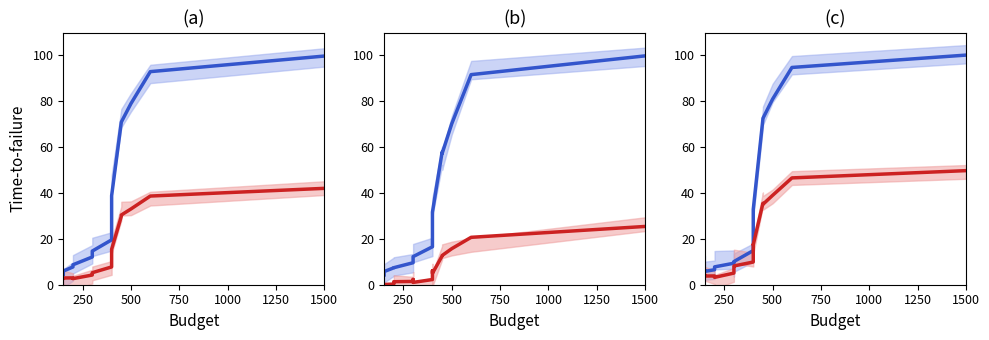

What is the difference between the highest and lowest values at 500?

2.7